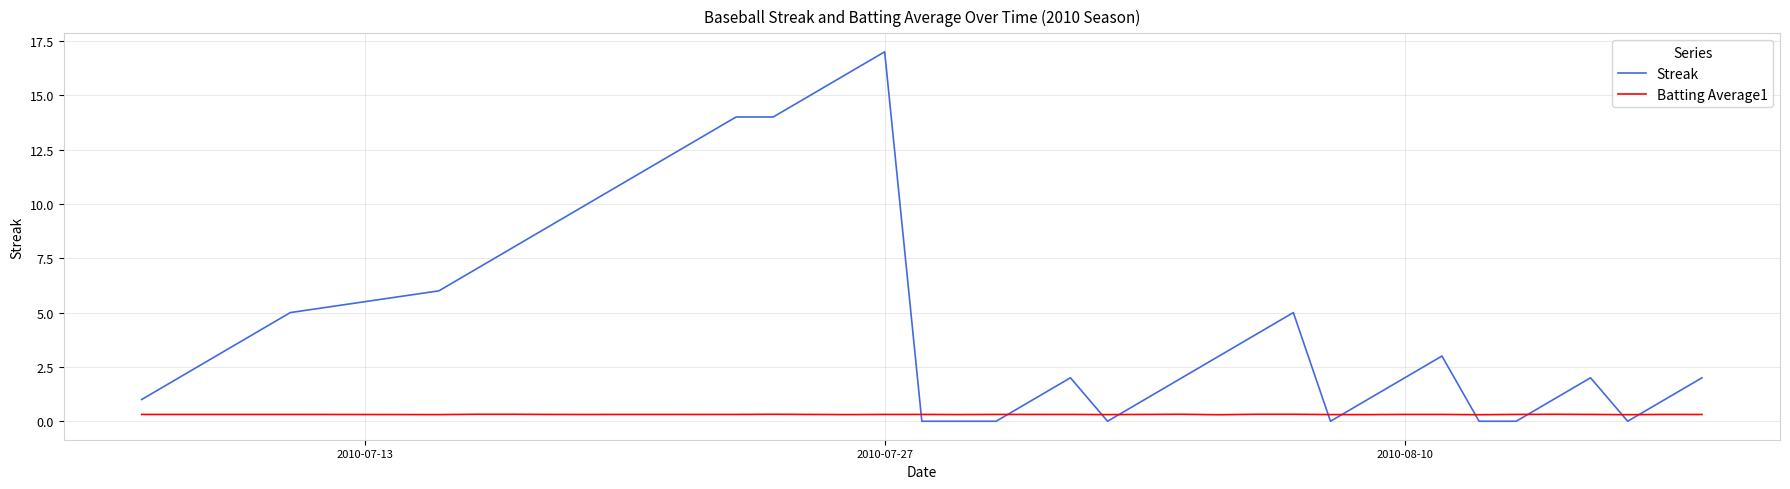

List the series in order of their peak value, highest first.

Streak, Batting Average1